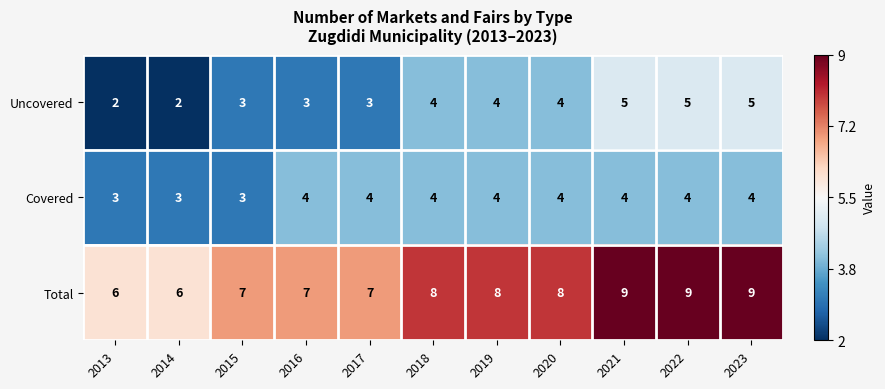

How many Uncovered values are between 3 and 5?

9